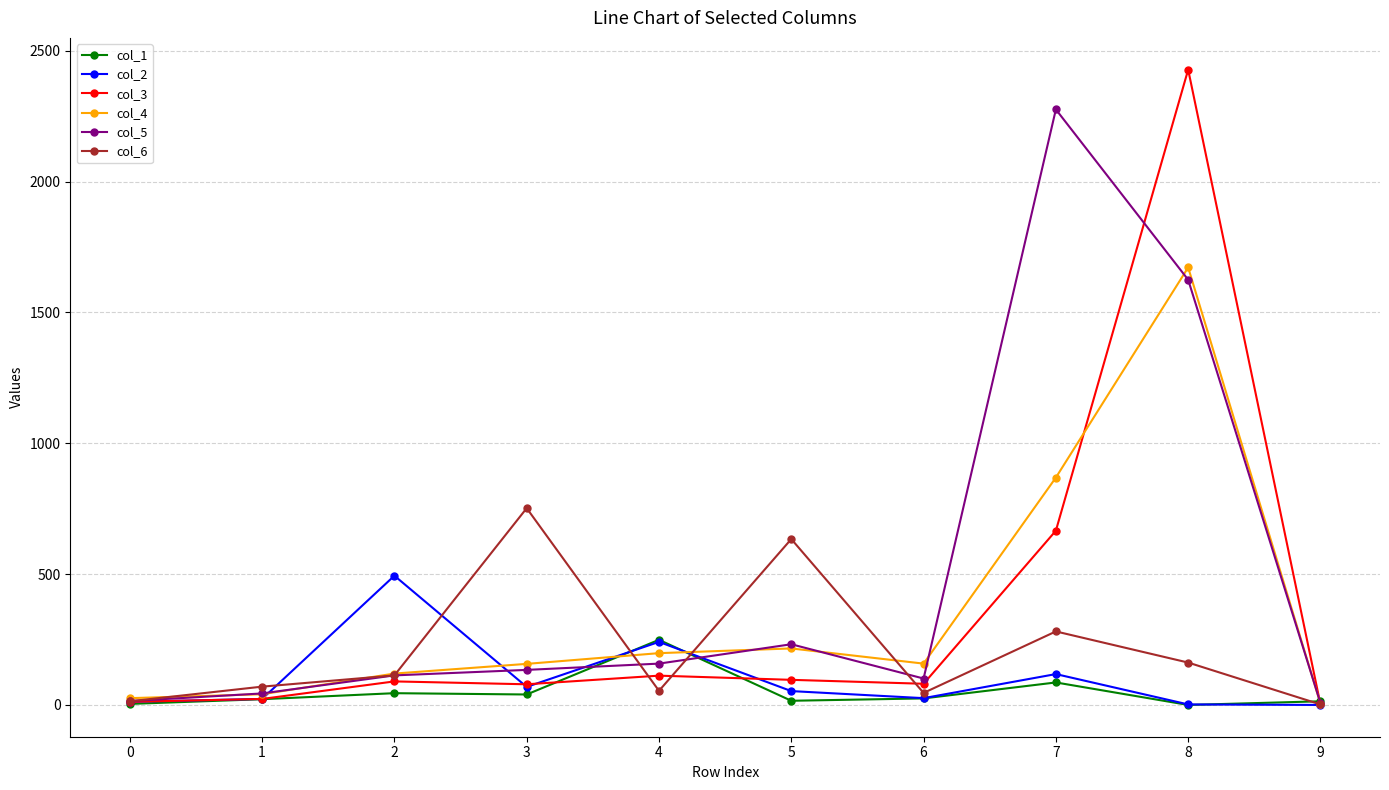

How many lines are shown in the chart?

6